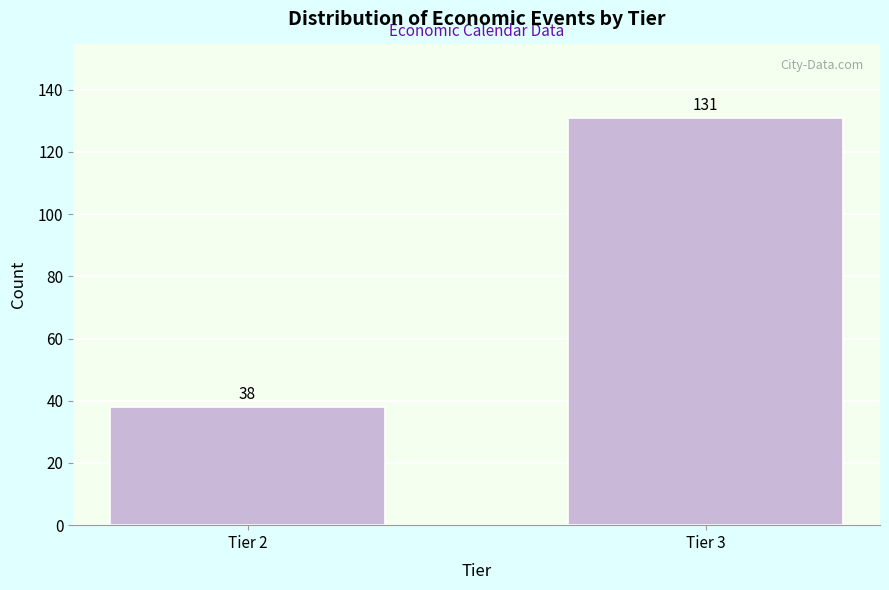

Reading left to right, transcribe all the data shown in this chart.

Tier 2=38	Tier 3=131